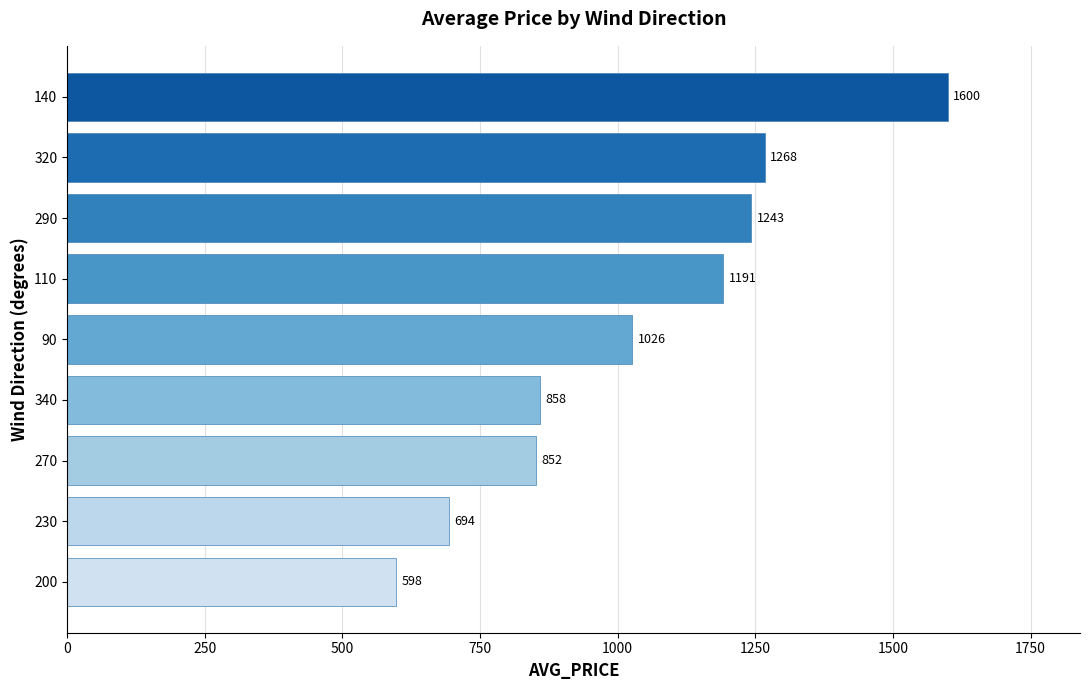

Where is the data nearest to the value 1098?

90